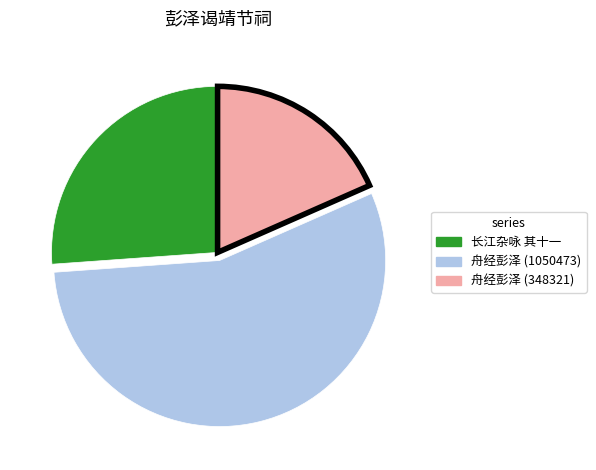

Count the number of slices in the pie.

3